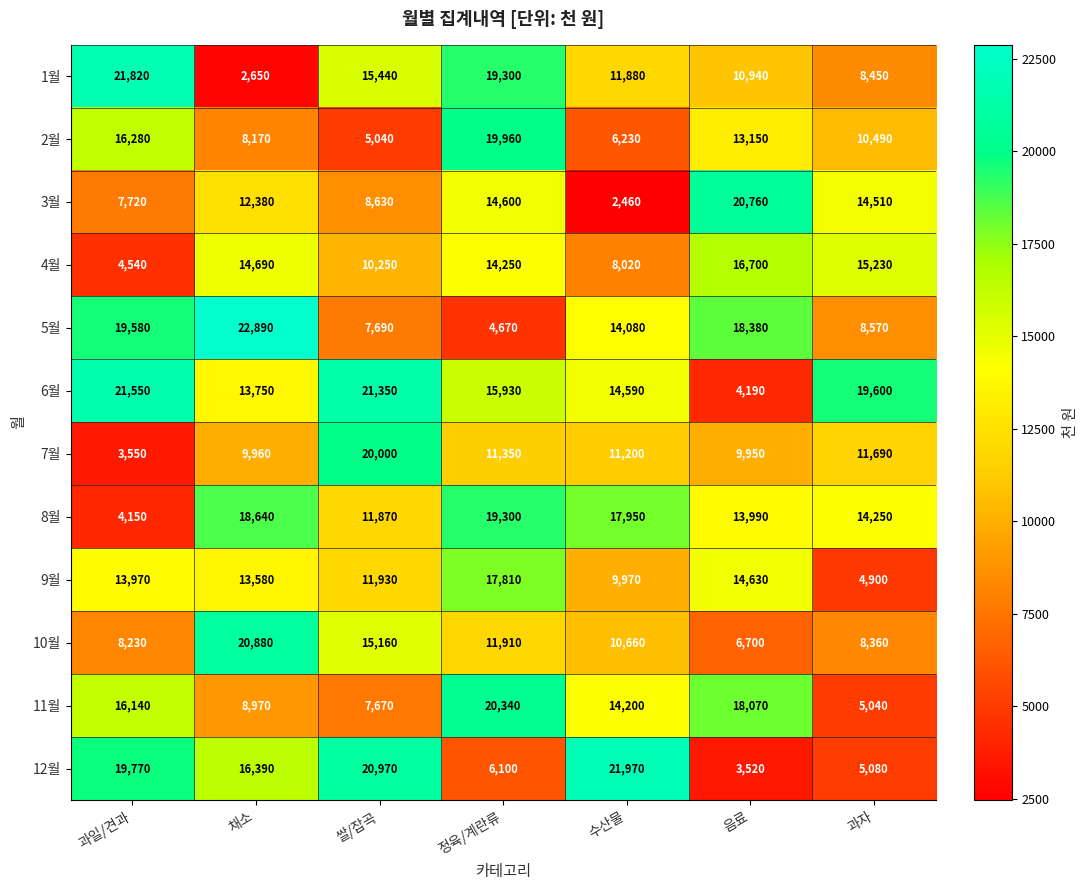

Which series has the widest spread of values?

1월